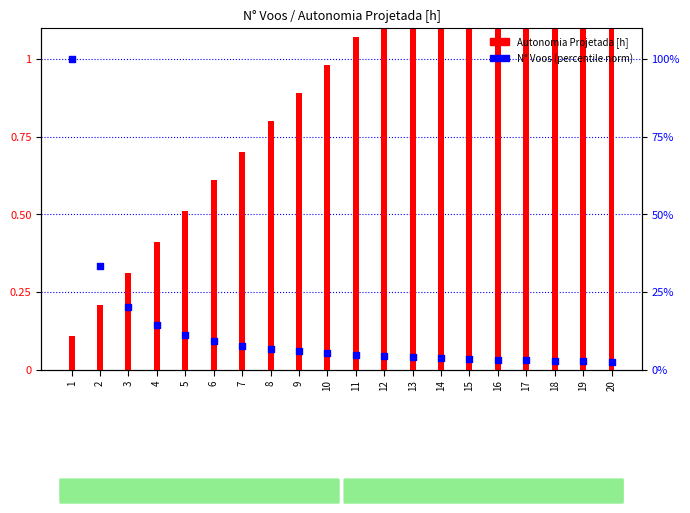

Is the value of Autonomia Projetada [h] at 18 greater than the value of N° Voos (norm) at 4?

Yes